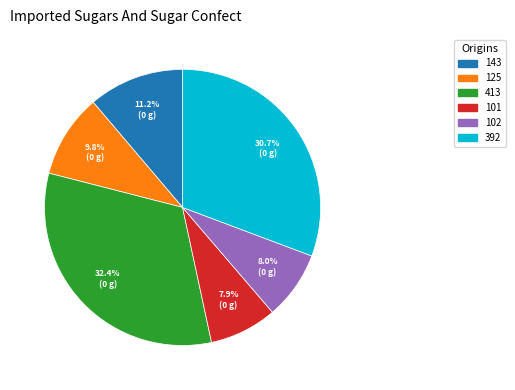

Does 392 account for over 50% of the chart?

No